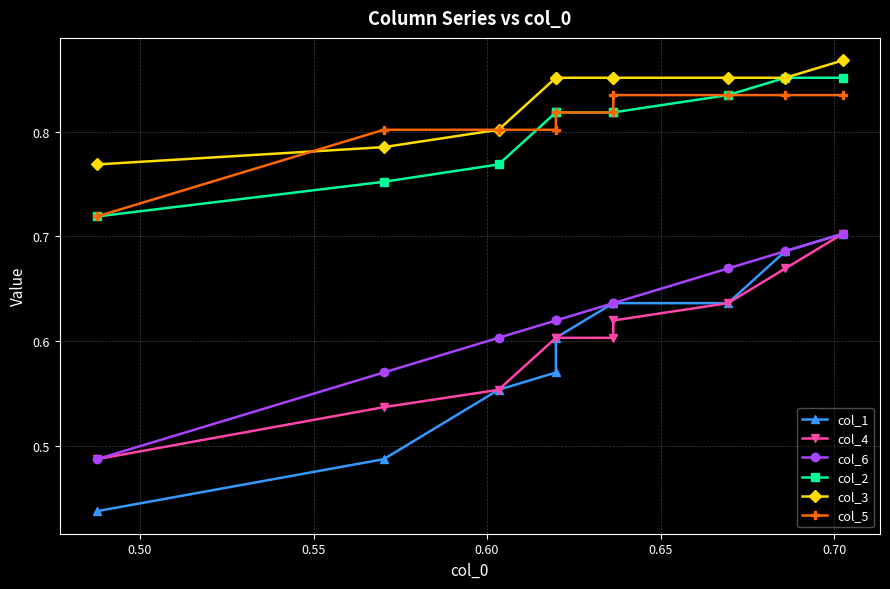

Reading right to left, transcribe all the data shown in this chart.

col_1: 0.7	0.7	0.6	0.6	0.6	0.6	0.6	0.6	0.5	0.4
col_4: 0.7	0.7	0.6	0.6	0.6	0.6	0.6	0.6	0.5	0.5
col_6: 0.7	0.7	0.7	0.6	0.6	0.6	0.6	0.6	0.6	0.5
col_2: 0.9	0.9	0.8	0.8	0.8	0.8	0.8	0.8	0.8	0.7
col_3: 0.9	0.9	0.9	0.9	0.9	0.9	0.9	0.8	0.8	0.8
col_5: 0.8	0.8	0.8	0.8	0.8	0.8	0.8	0.8	0.8	0.7